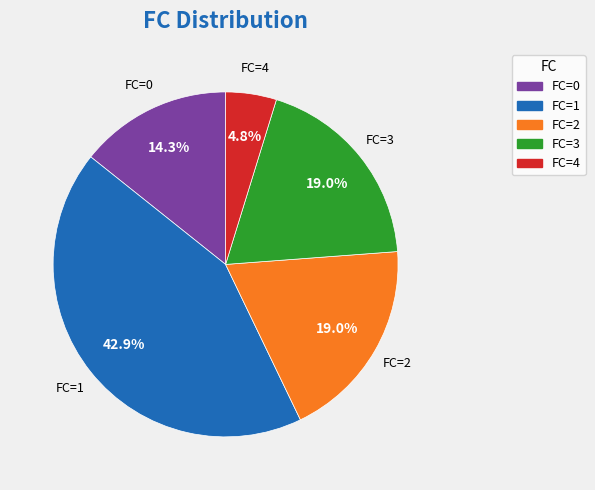

Is there a majority slice in this chart?

No